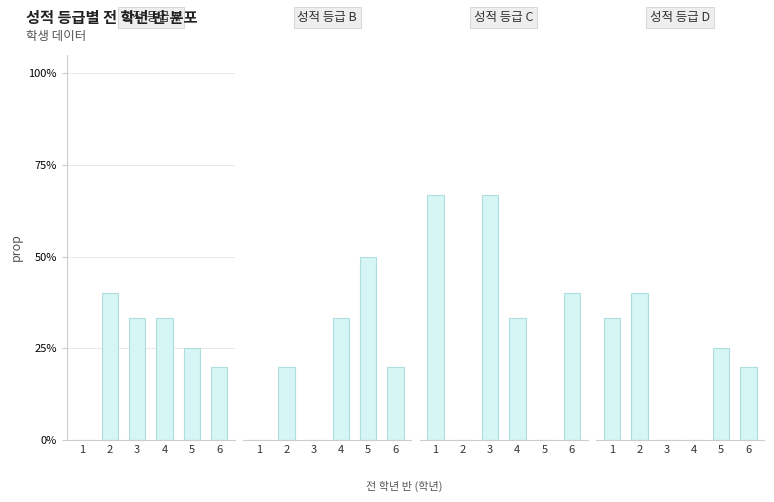

At which label does D reach its peak?

2